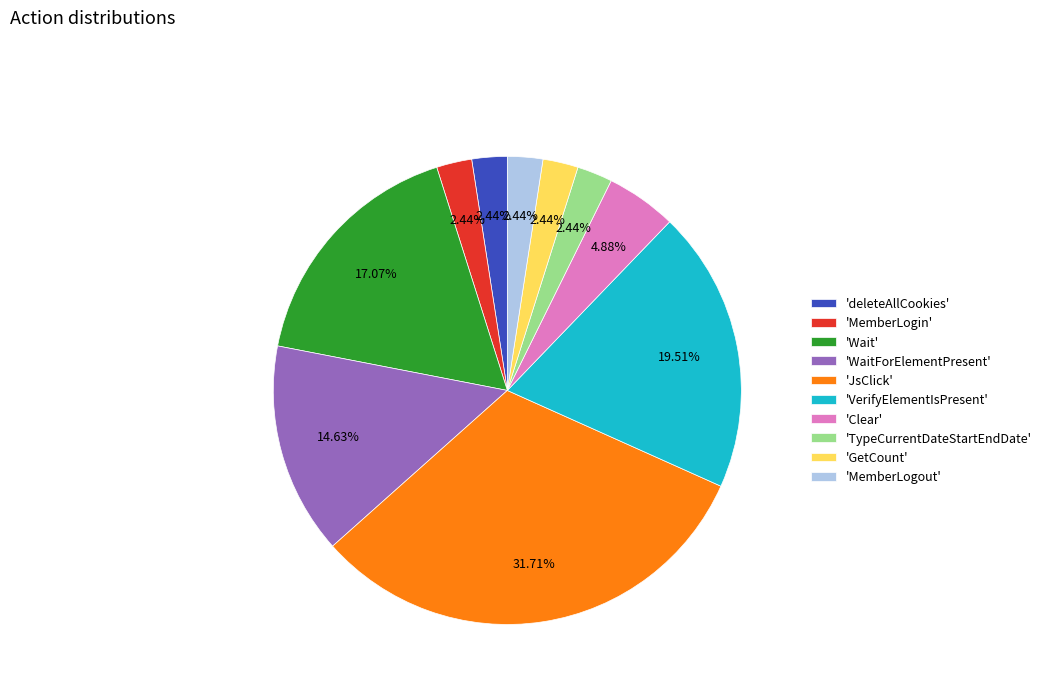

Combined, do 'Clear' and 'MemberLogout' account for over 50%?

No